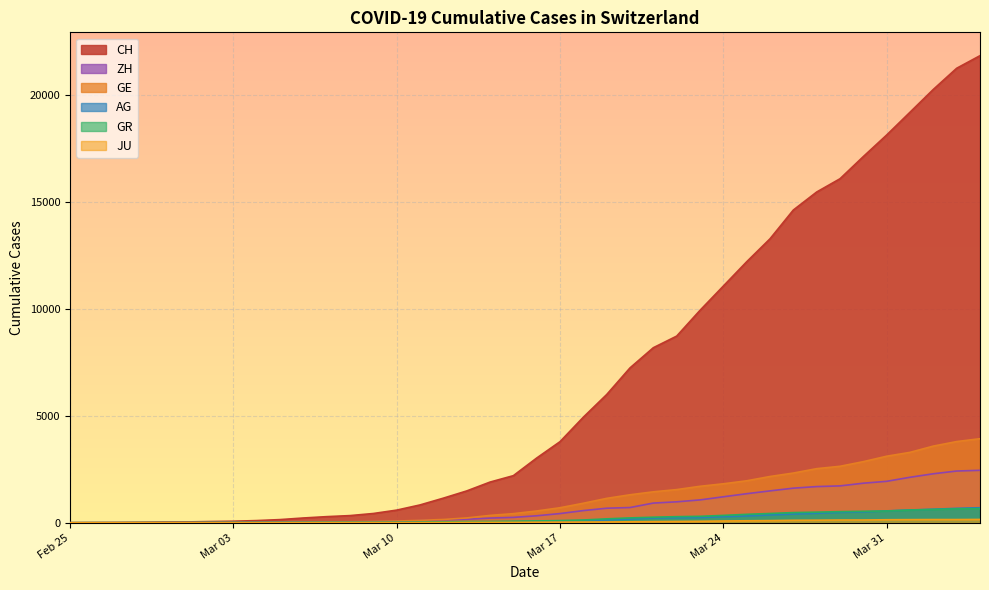

What is the sum of the JU values at 2020-04-06 and 2020-03-30?

297